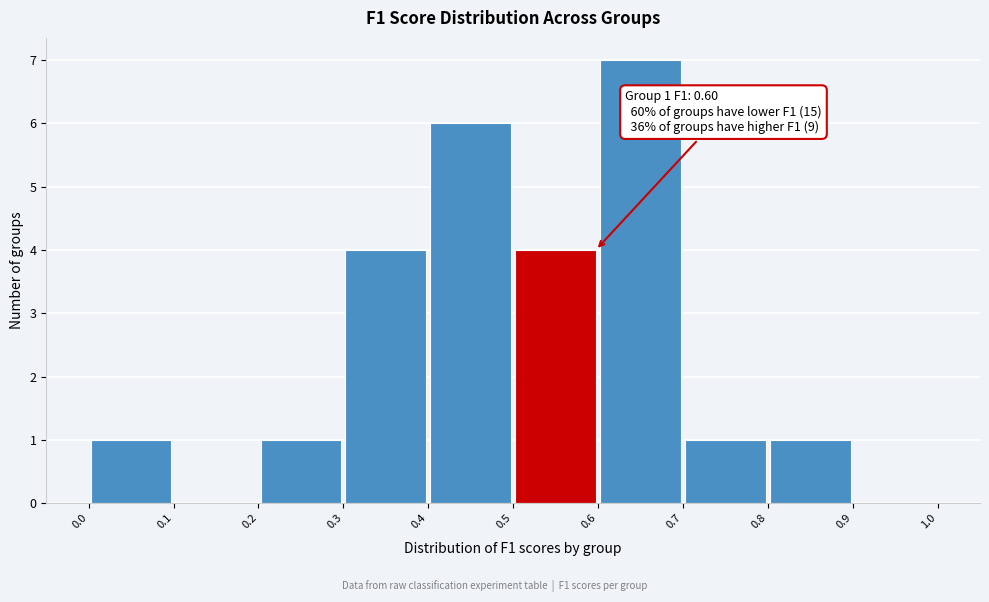

Which range on the x-axis has the tallest bar?

0.6 to 0.7